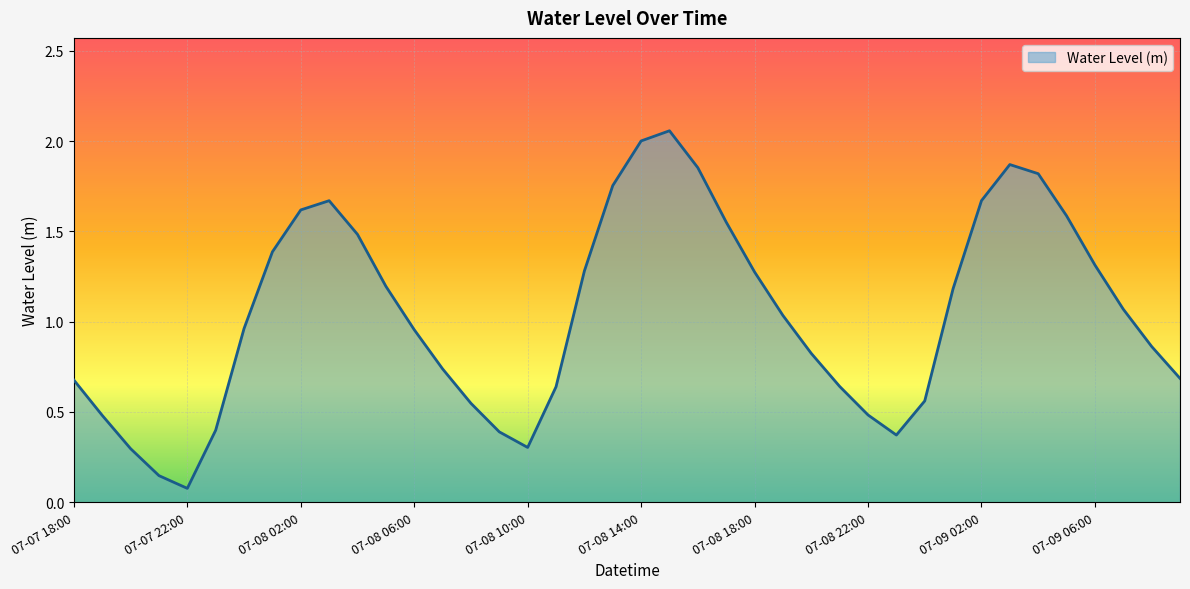

What is the maximum value shown in the chart?

2.1